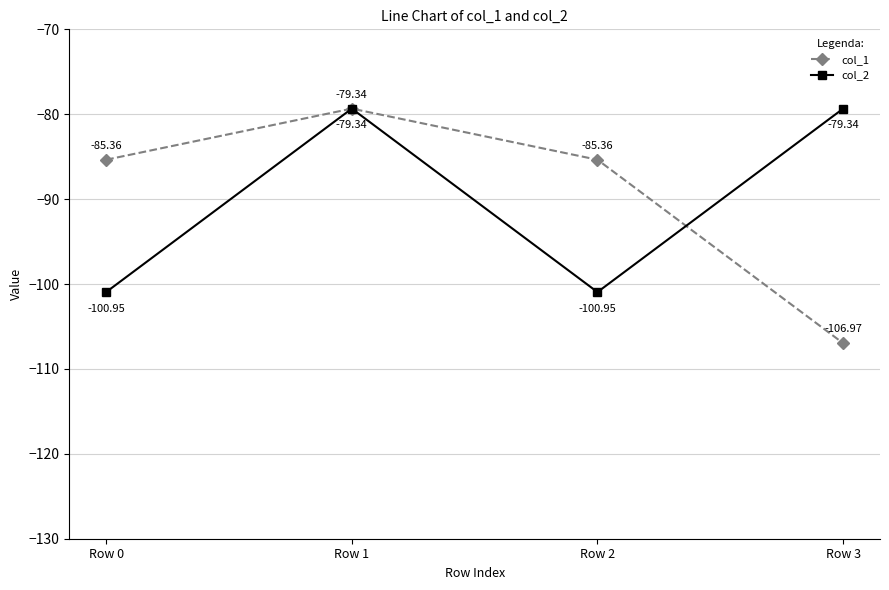

At Row 3, list the series in order from smallest to largest.

col_1, col_2